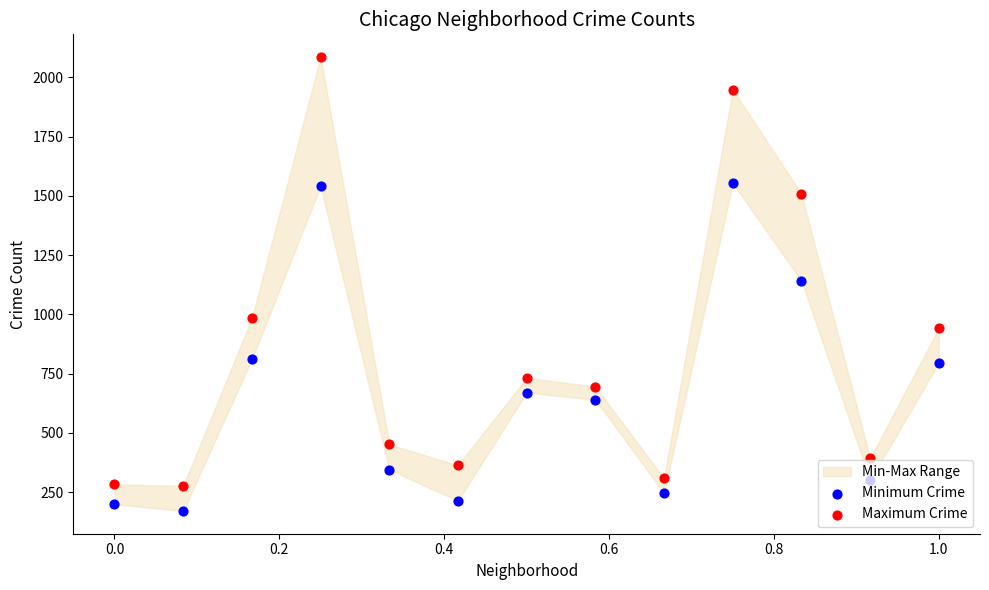

What is the total value across all series at 0.2?

1794